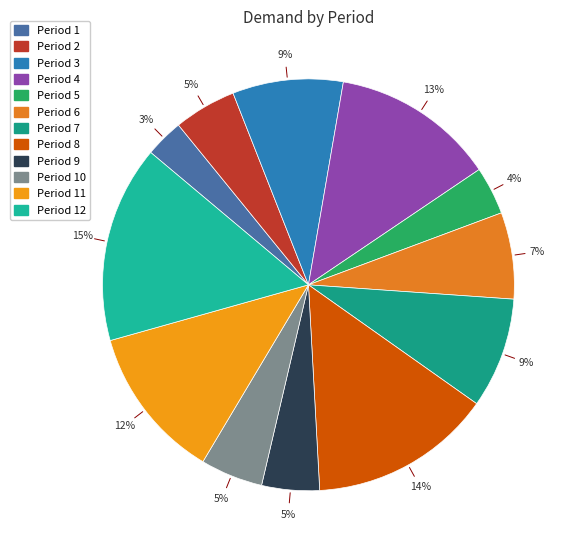

What is the smallest slice in the pie chart?

1